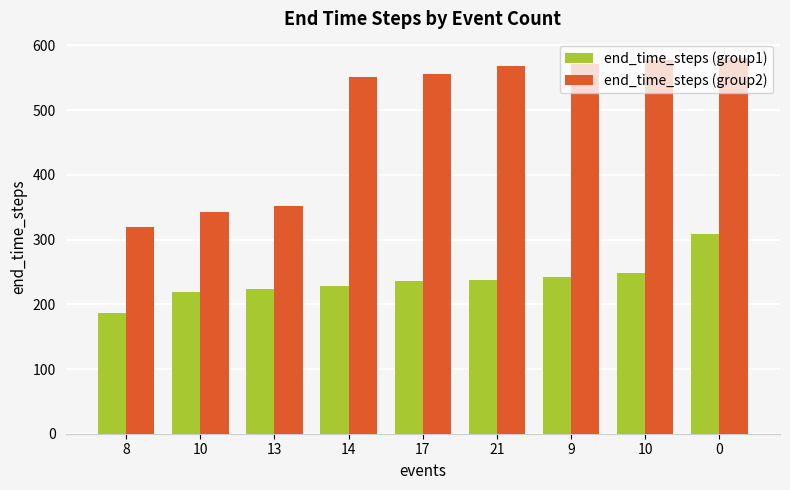

What is the highest value of the end_time_steps (group2) series?

581